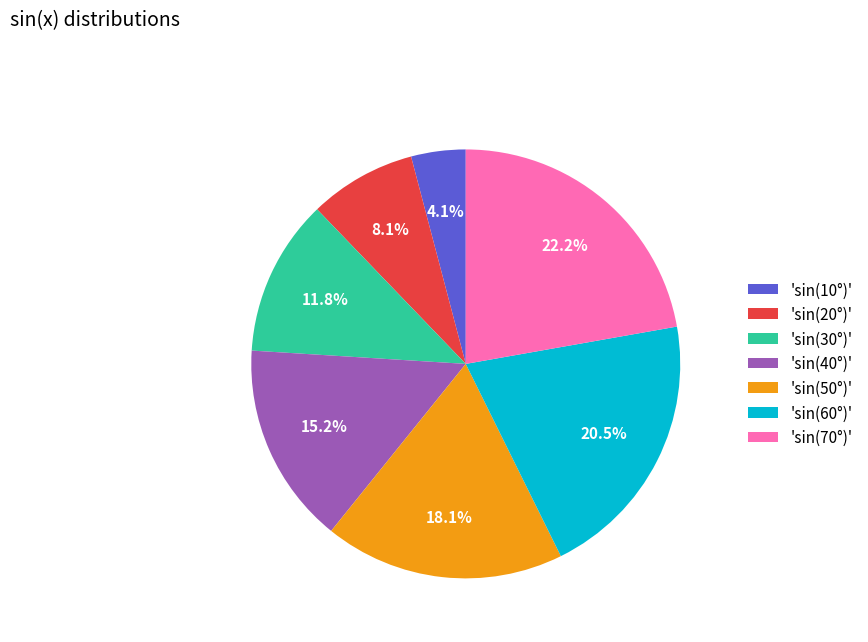

What is the total percentage of 'sin(30°)' and 'sin(60°)'?

32.3%